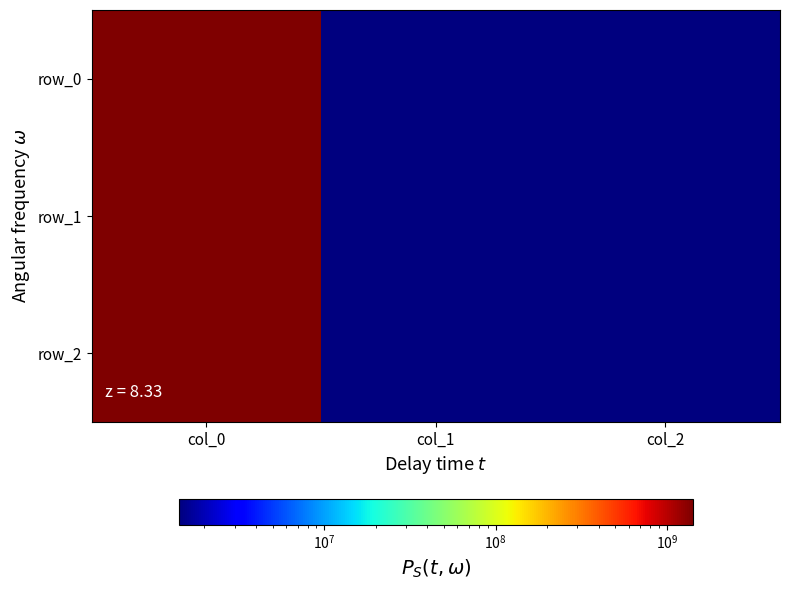

List the labels in order of row_0 value, largest first.

col_0, col_1, col_2